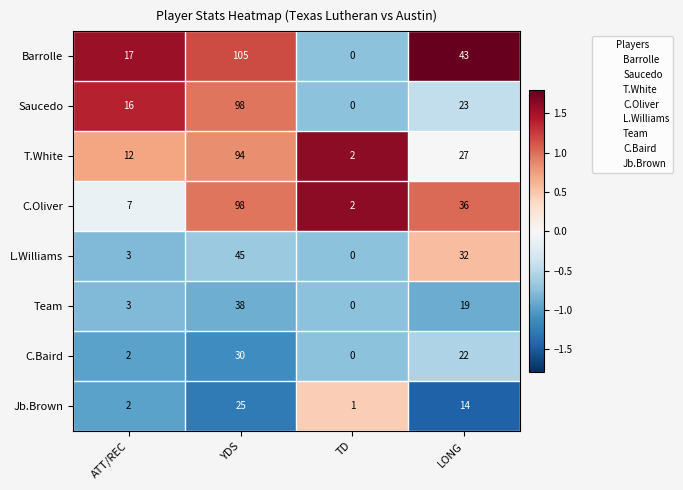

What is the difference between the second highest and minimum values in the C.Baird series?

22